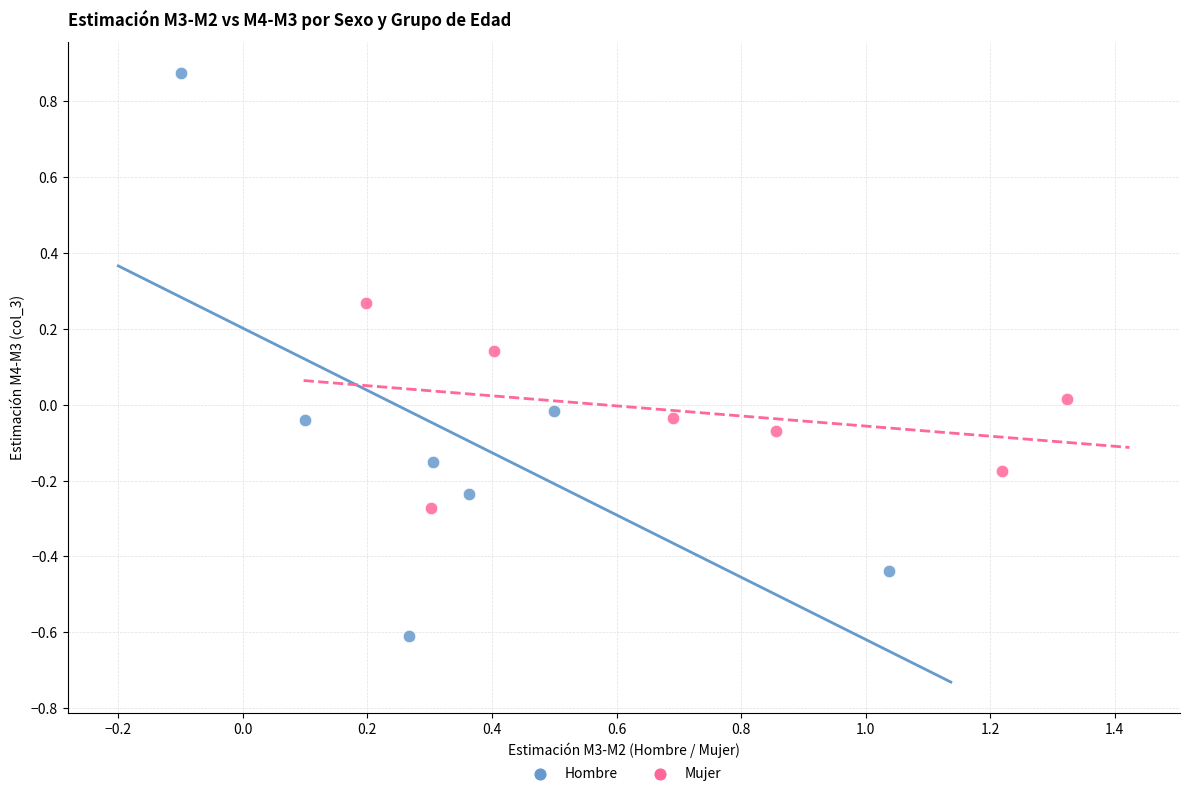

Which series reaches the minimum Y coordinate?

Hombre